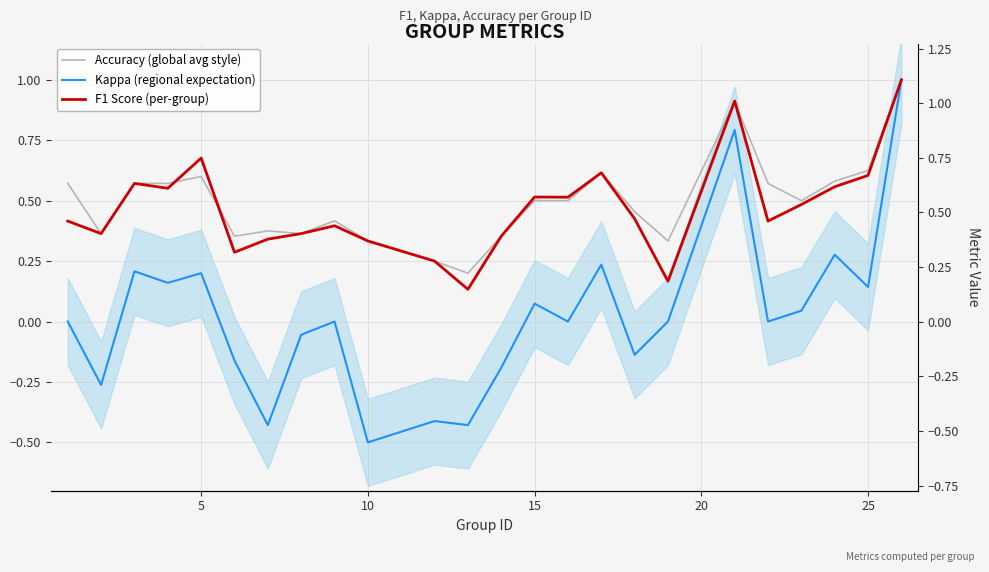

Which series has the largest range (max minus min)?

Kappa (regional expectation)